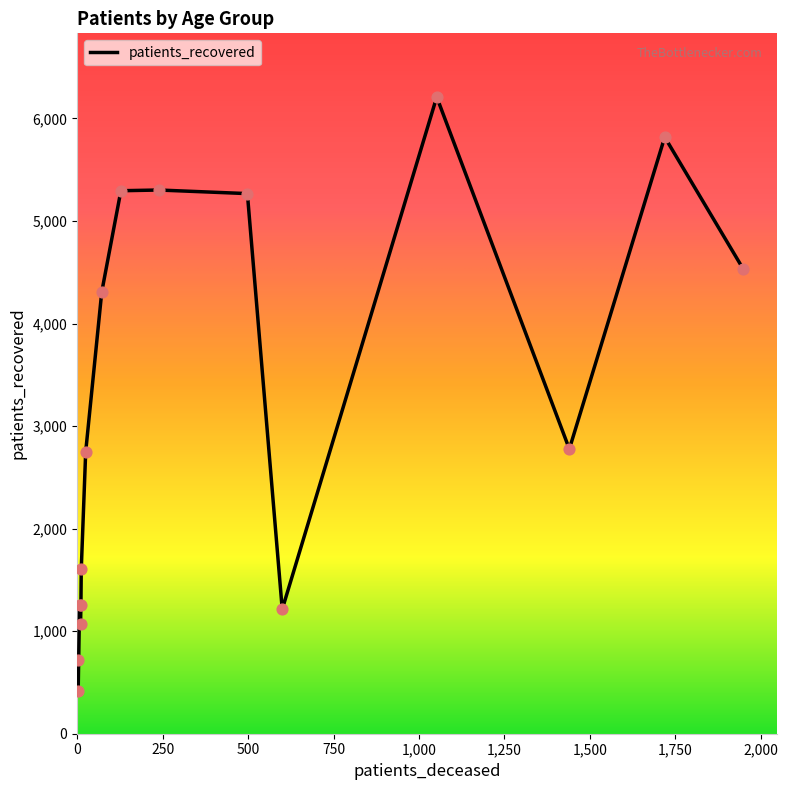

What is the maximum value shown in the chart?

6209